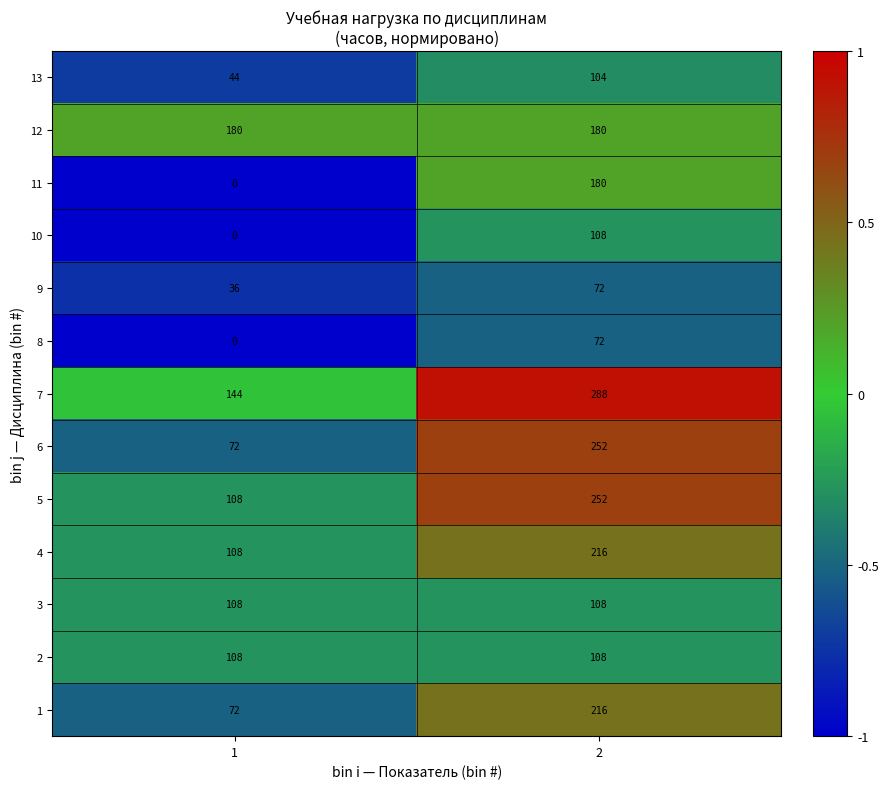

What is the difference between the highest and lowest values at 1?

180